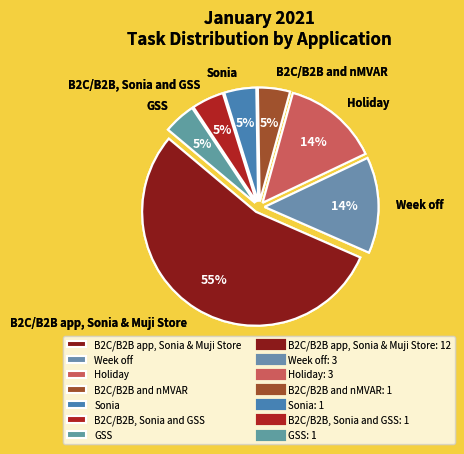

Does B2C/B2B and nMVAR account for over 50% of the chart?

No